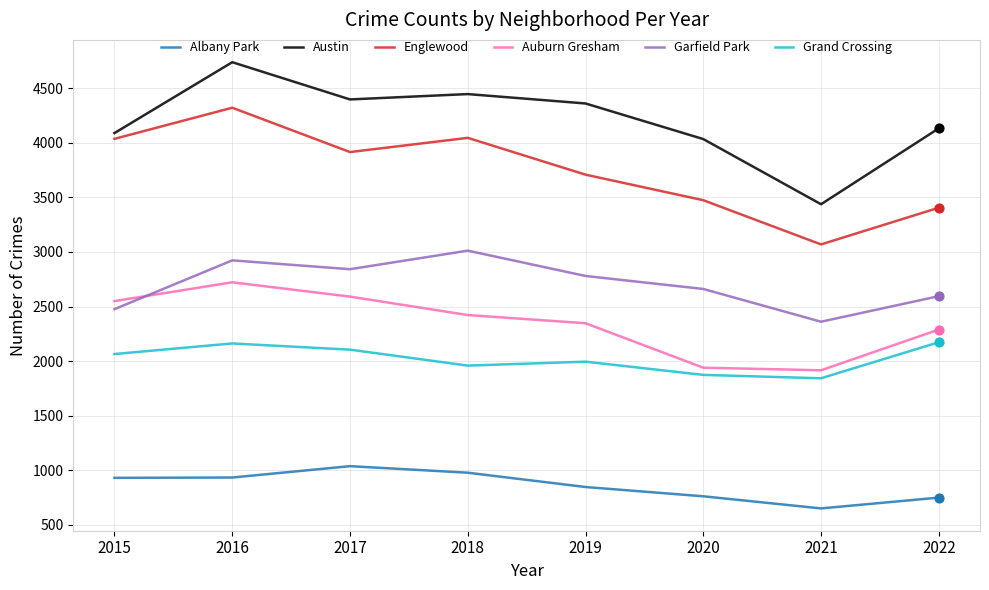

What are all the series names shown in the legend?

Albany Park, Austin, Englewood, Auburn Gresham, Garfield Park, Grand Crossing